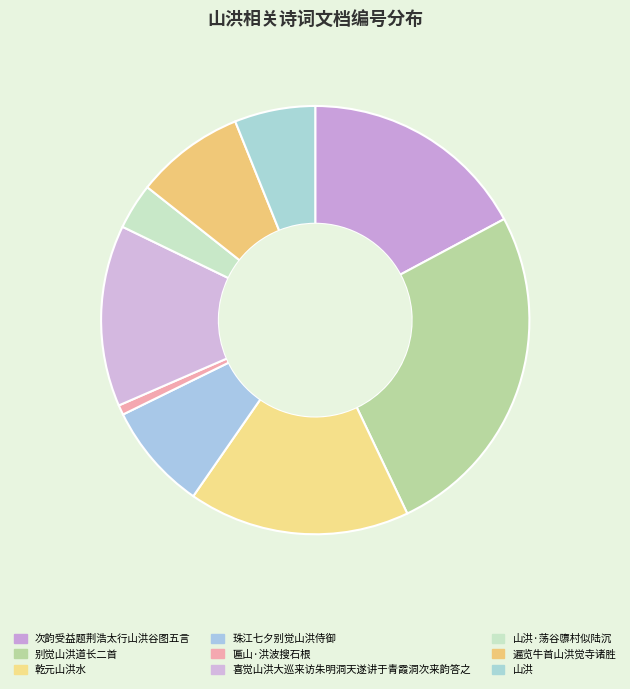

Count the number of slices in the pie.

9